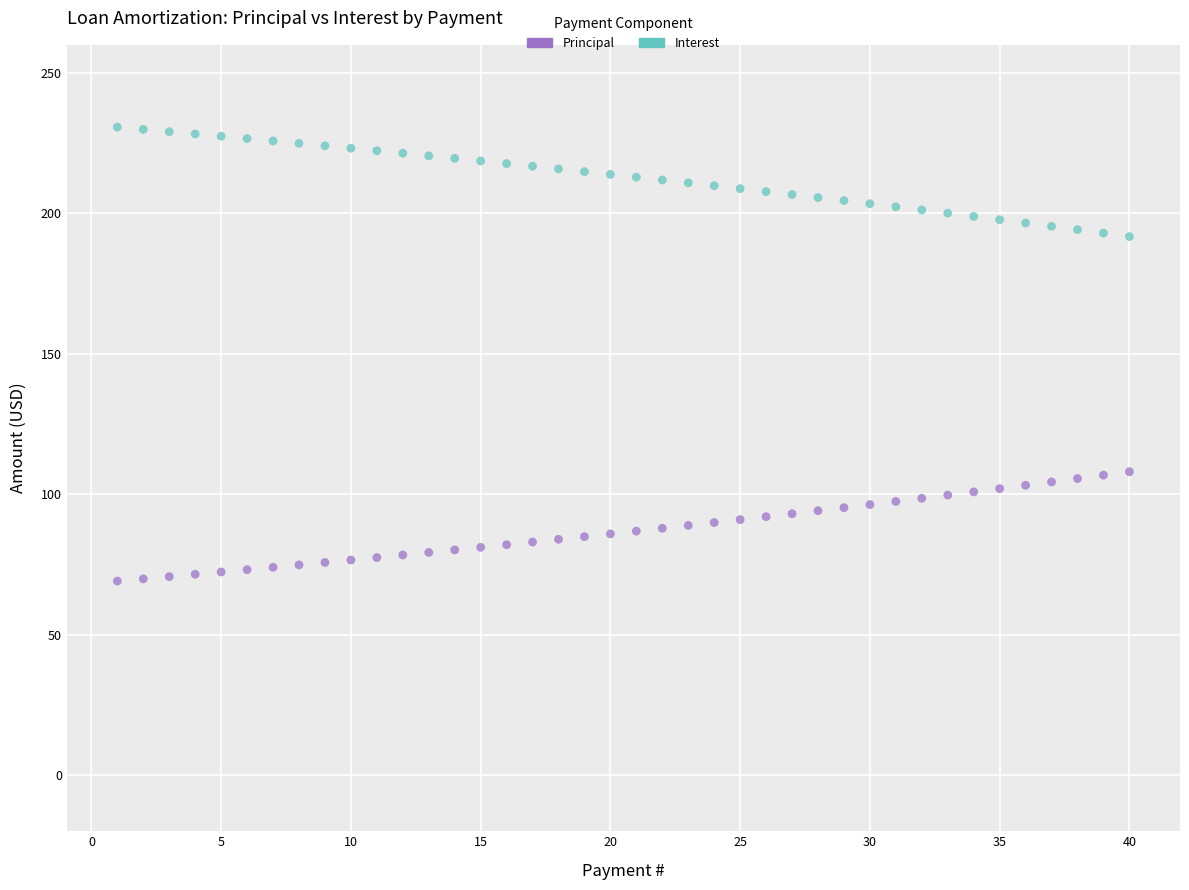

Across all data points, what is the range of X values (max minus min)?

39.0